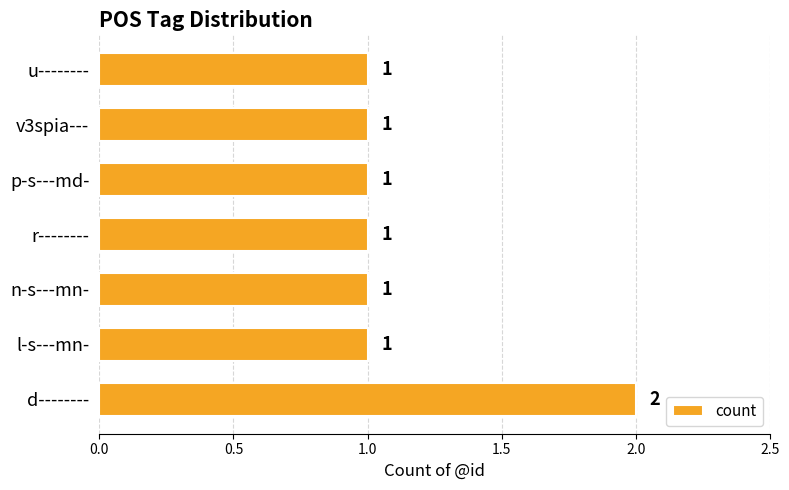

The value at n-s---mn- is 1. True or false?

True